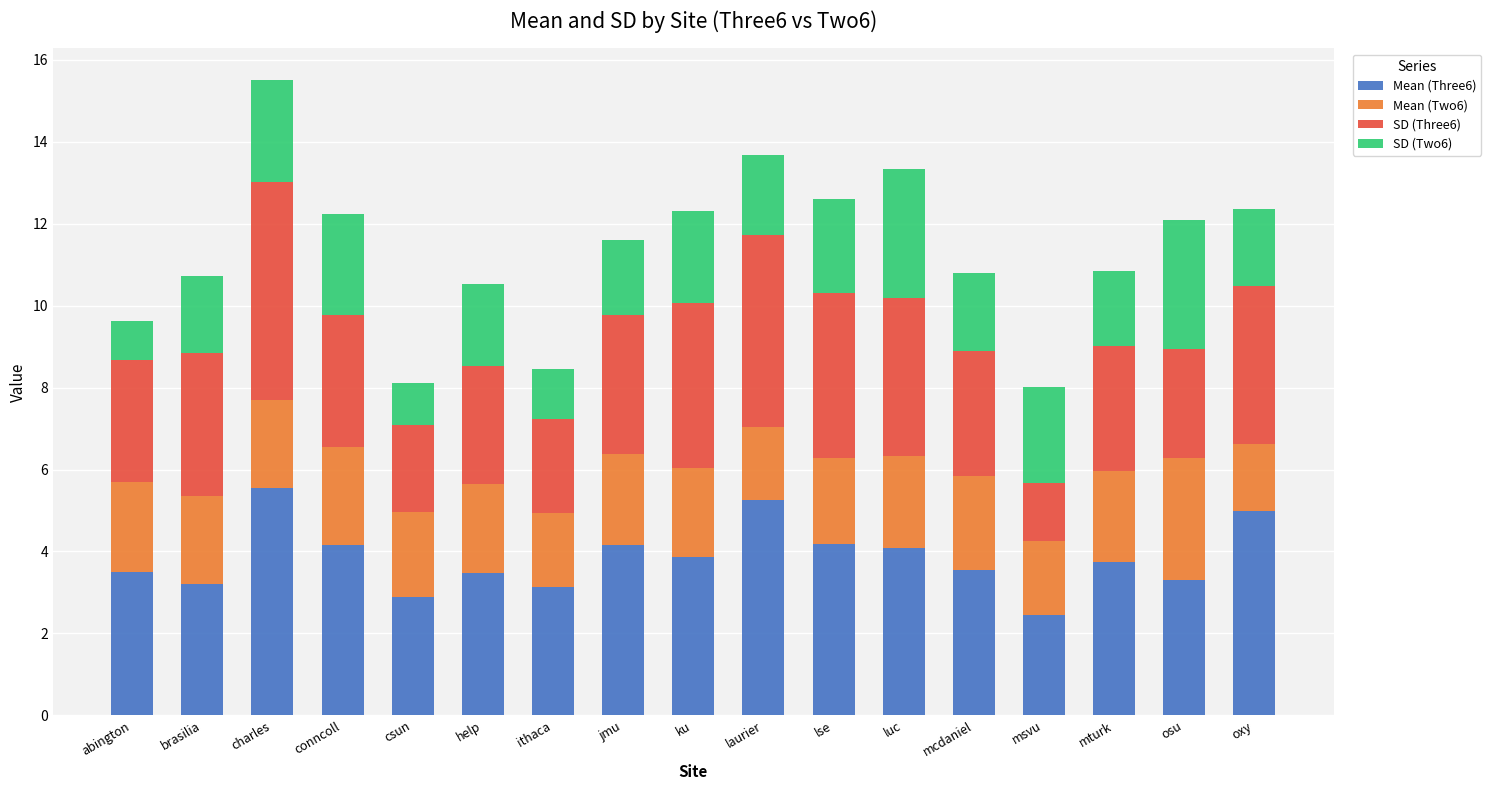

What is the minimum value for Mean (Three6)?

2.5